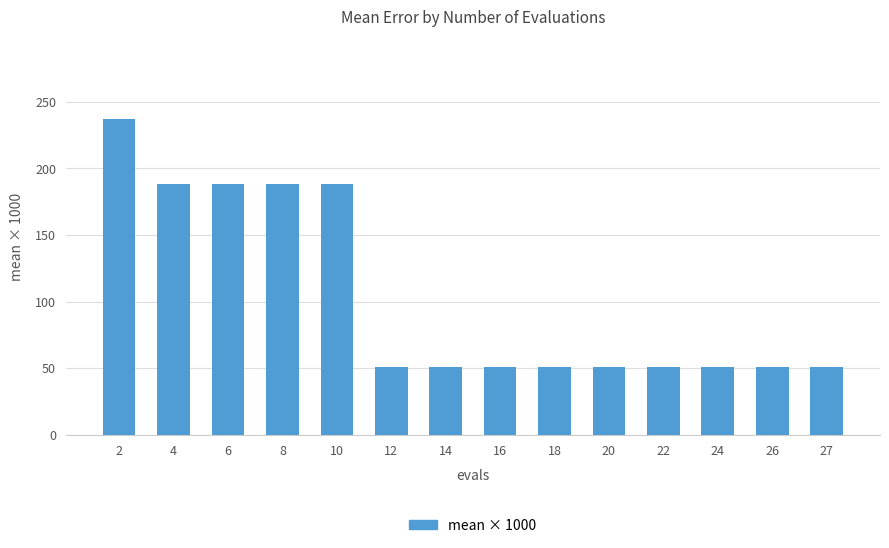

What is the change in value from 2 to 22?

-186.8